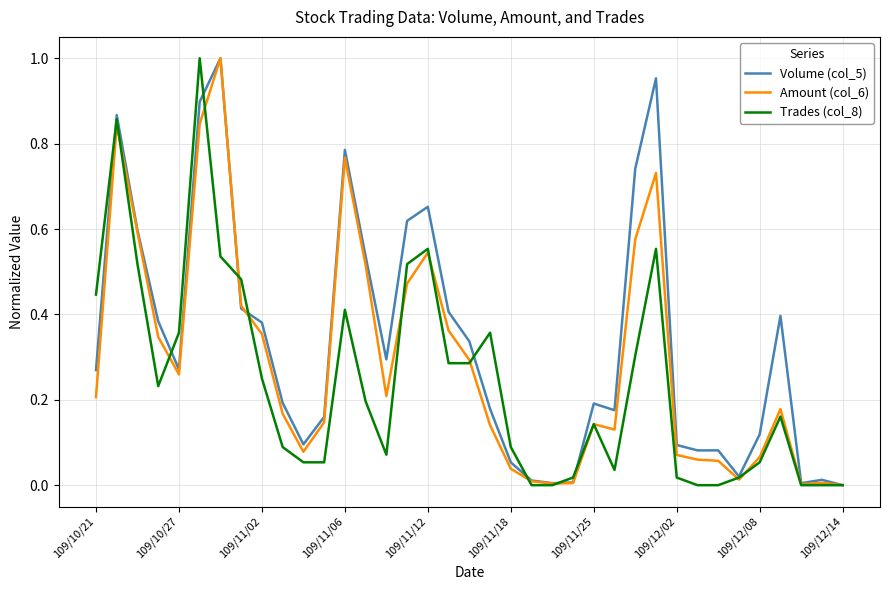

List the series in order of their overall mean, lowest first.

Trades (col_8), Amount (col_6), Volume (col_5)